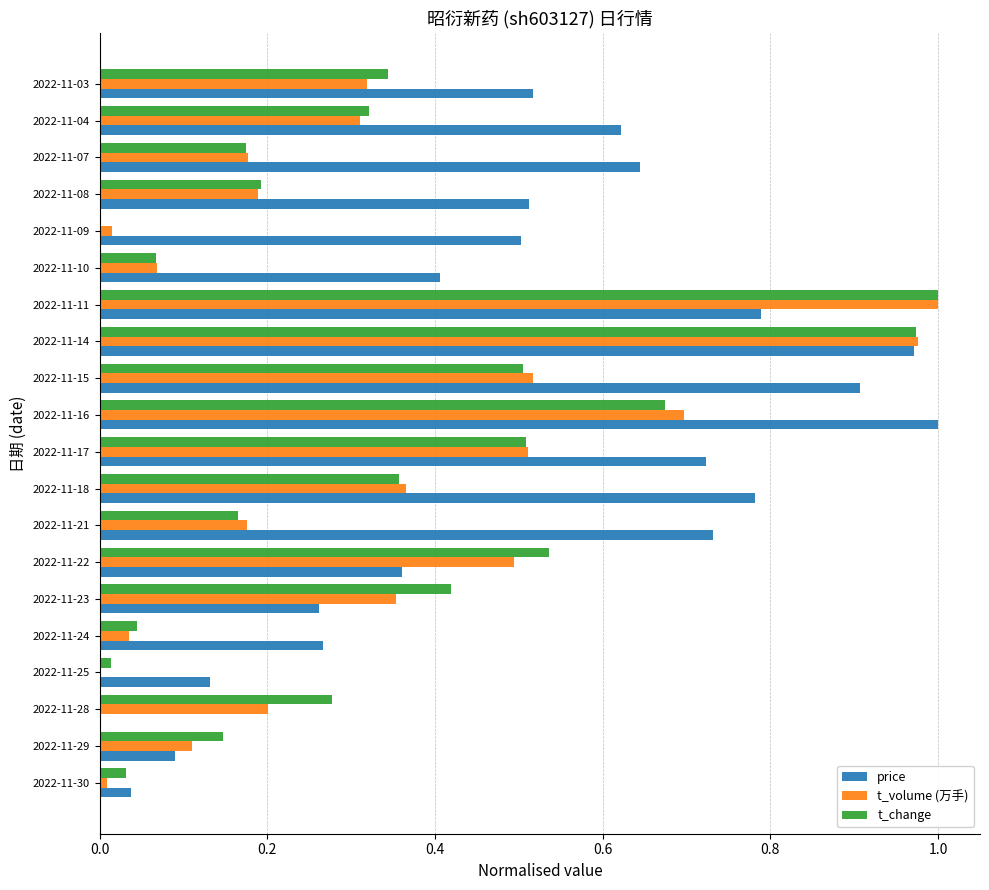

Which category has the highest value in the t_volume (万手) series?

2022-11-11